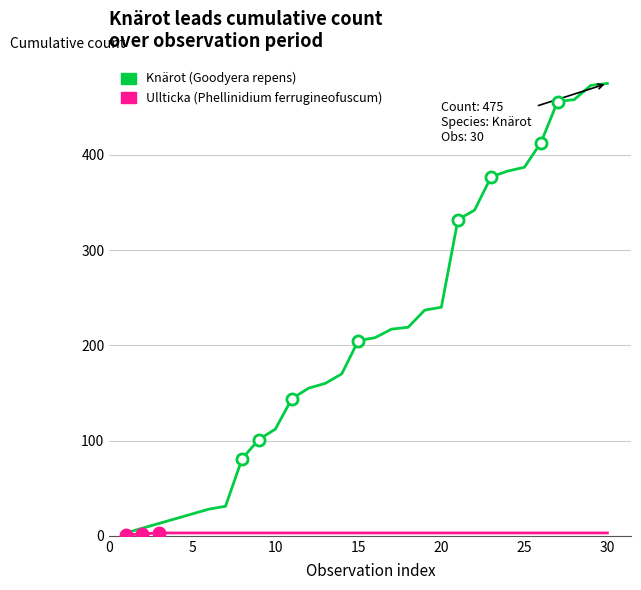

What is the maximum value shown in the chart?

475